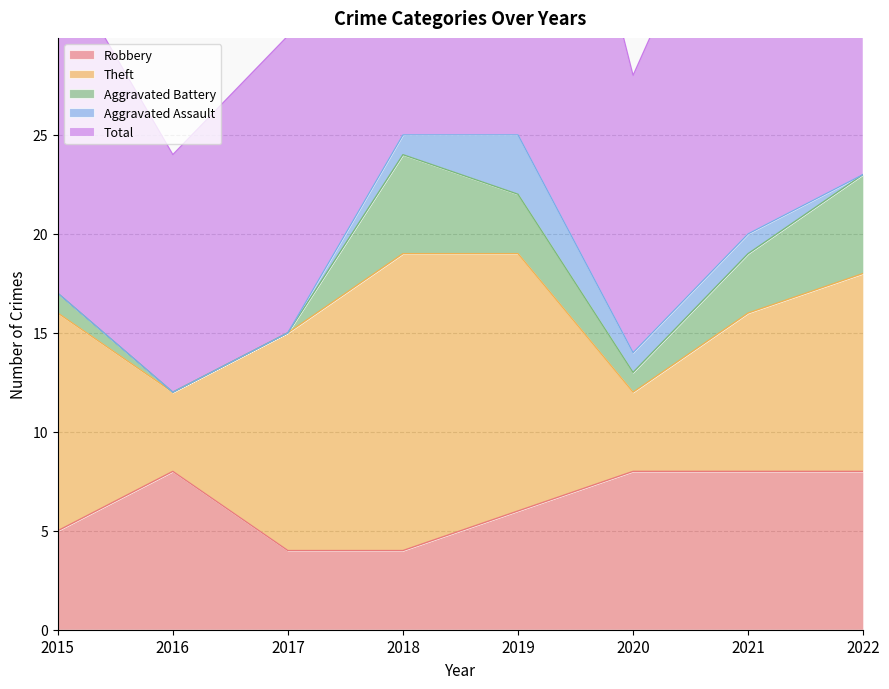

List the labels in order of Aggravated Assault value, largest first.

2019, 2018, 2020, 2021, 2015, 2016, 2017, 2022